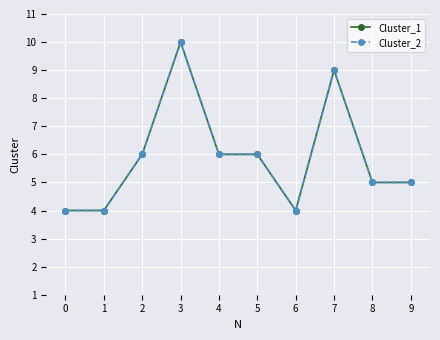

What is the difference between the second highest and minimum values in the Cluster_1 series?

5